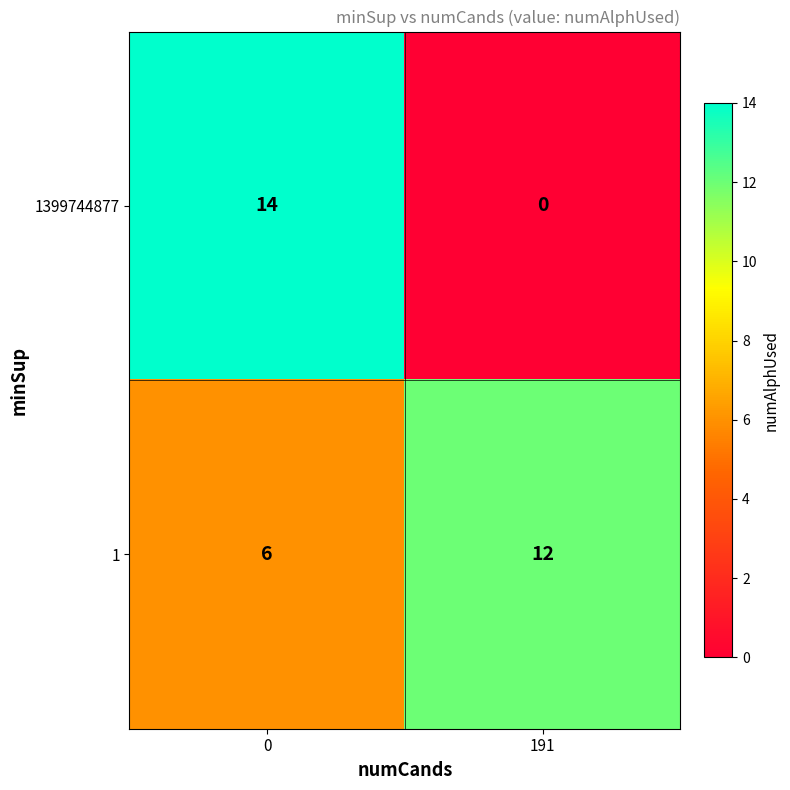

How many distinct data groups are displayed?

2